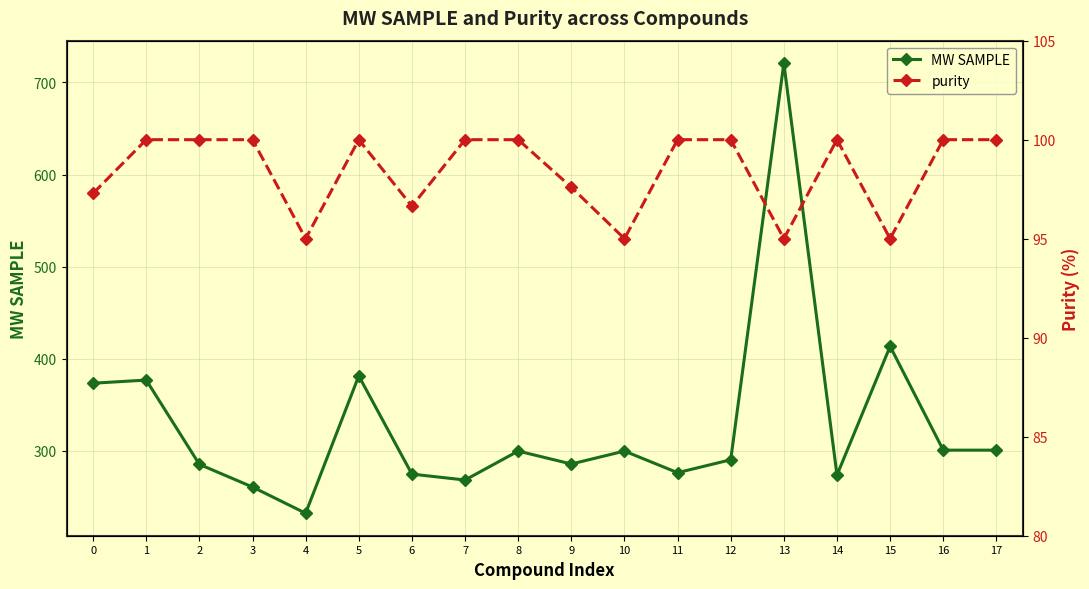

In MW SAMPLE, how many points are lower than both neighbors (excluding endpoints)?

5